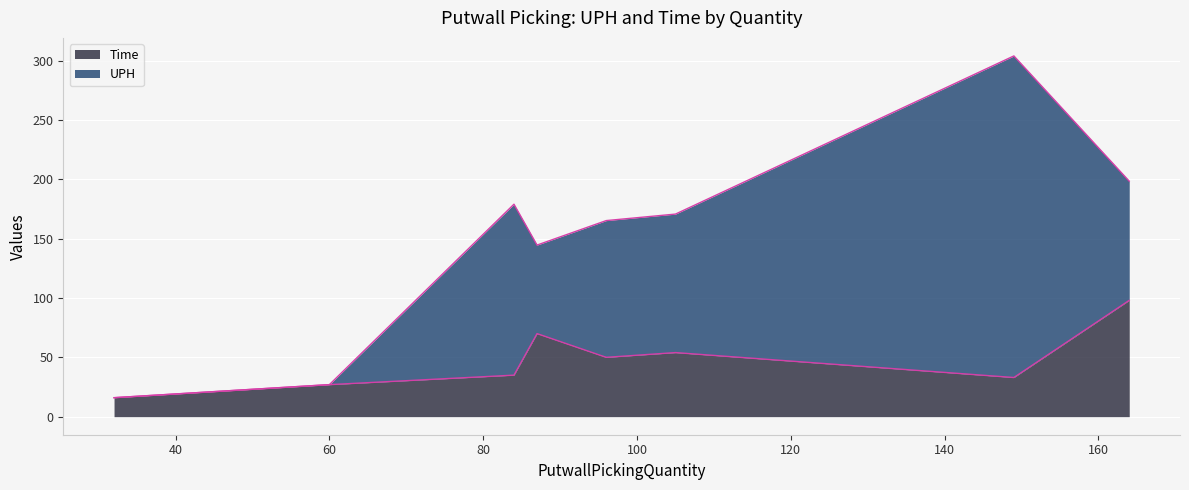

What are all the series names shown in the legend?

Time, UPH